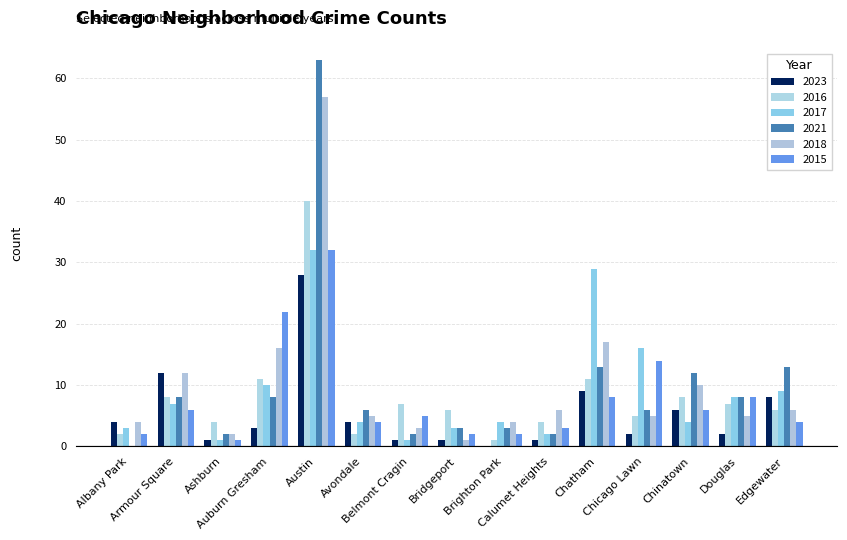

True or false: 2021 has a value of 0 at Albany Park.

True